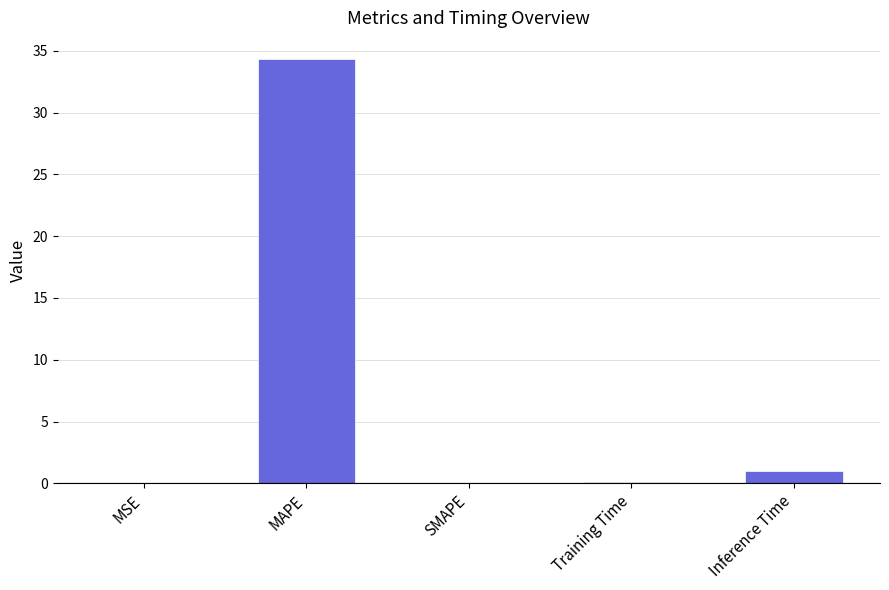

What is the change in value from Training Time to Inference Time?

+0.9